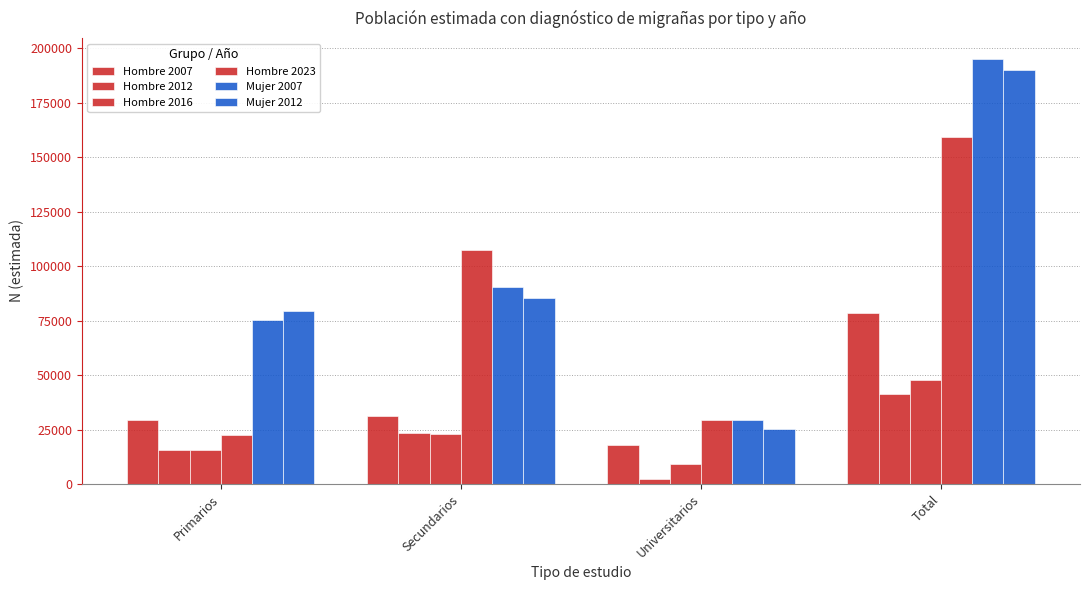

Count the number of data series in this chart.

6